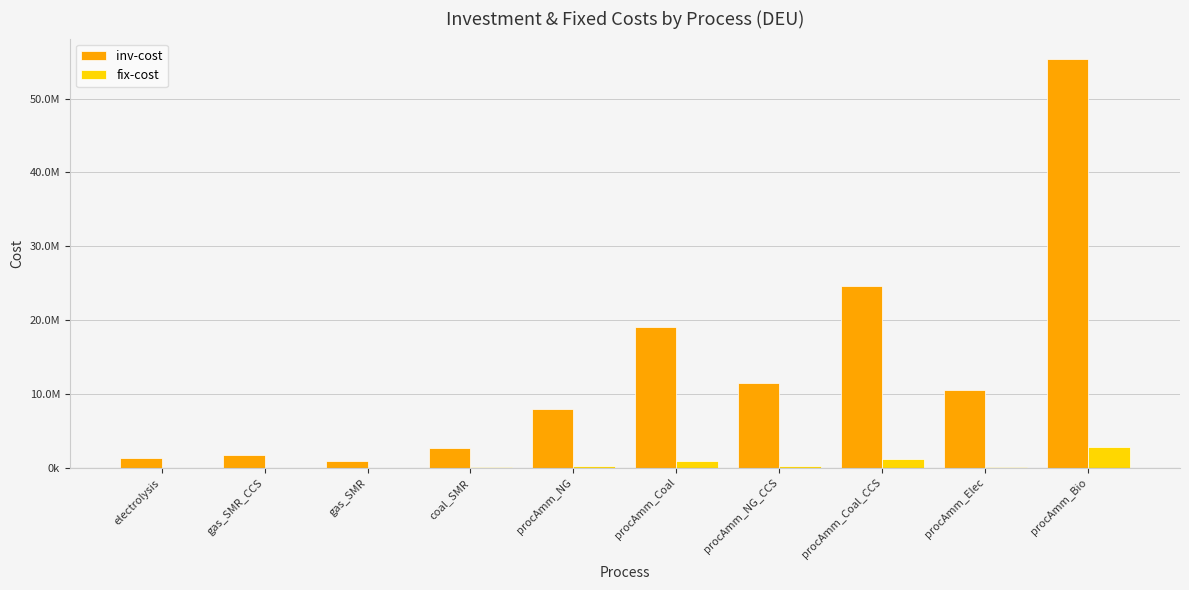

Reading right to left, what are all the values shown in this chart?

inv-cost: 55363200.0	10555800.0	24615600.0	11519400.0	19053000.0	7927800.0	2670000.0	910000.0	1680000.0	1406250.0
fix-cost: 2768160.0	158337.0	1230780.0	287985.0	952650.0	198195.0	133500.0	42770.0	50400.0	21093.8